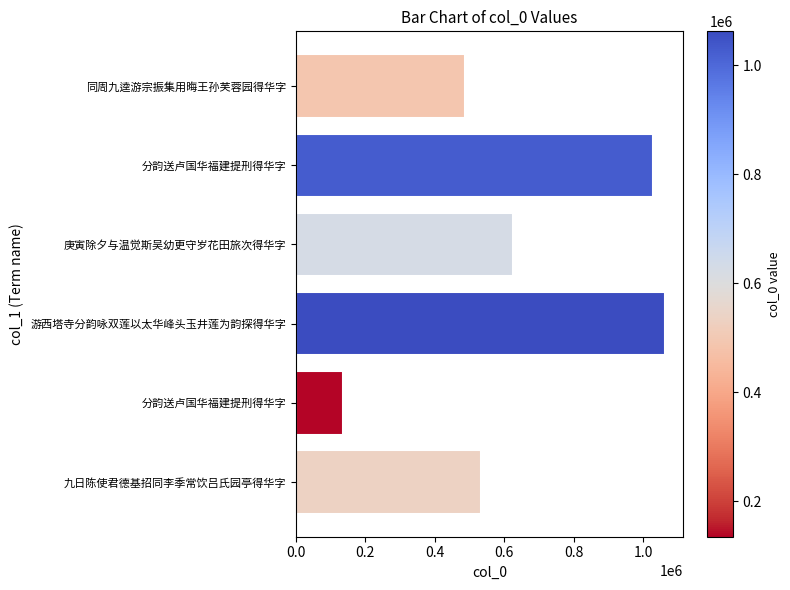

What is the difference between the second highest and second lowest values?

539338